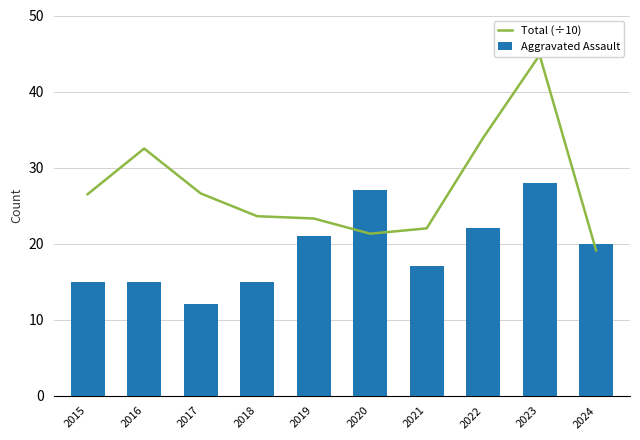

What is the total value across all series at 2022?

55.9